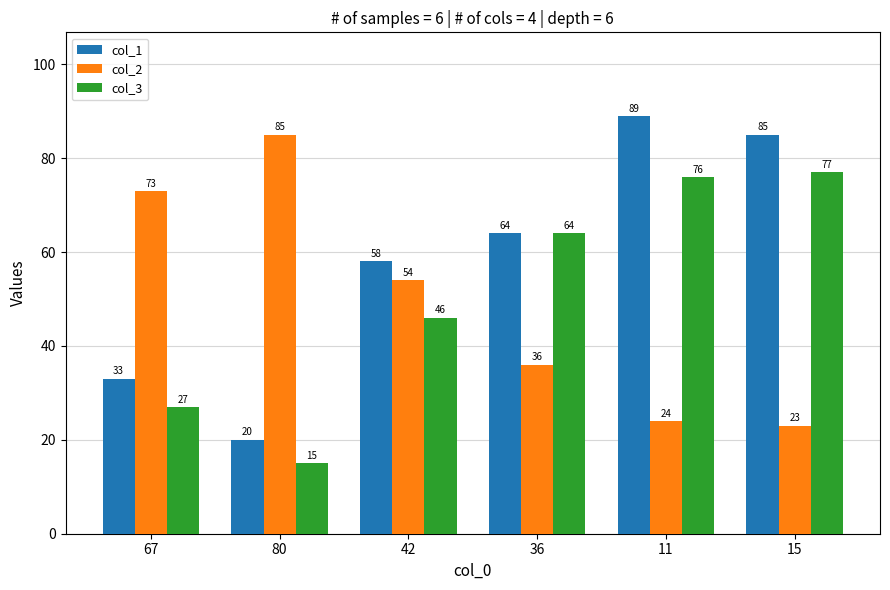

Which series changed the most between 80 and 11?

col_1